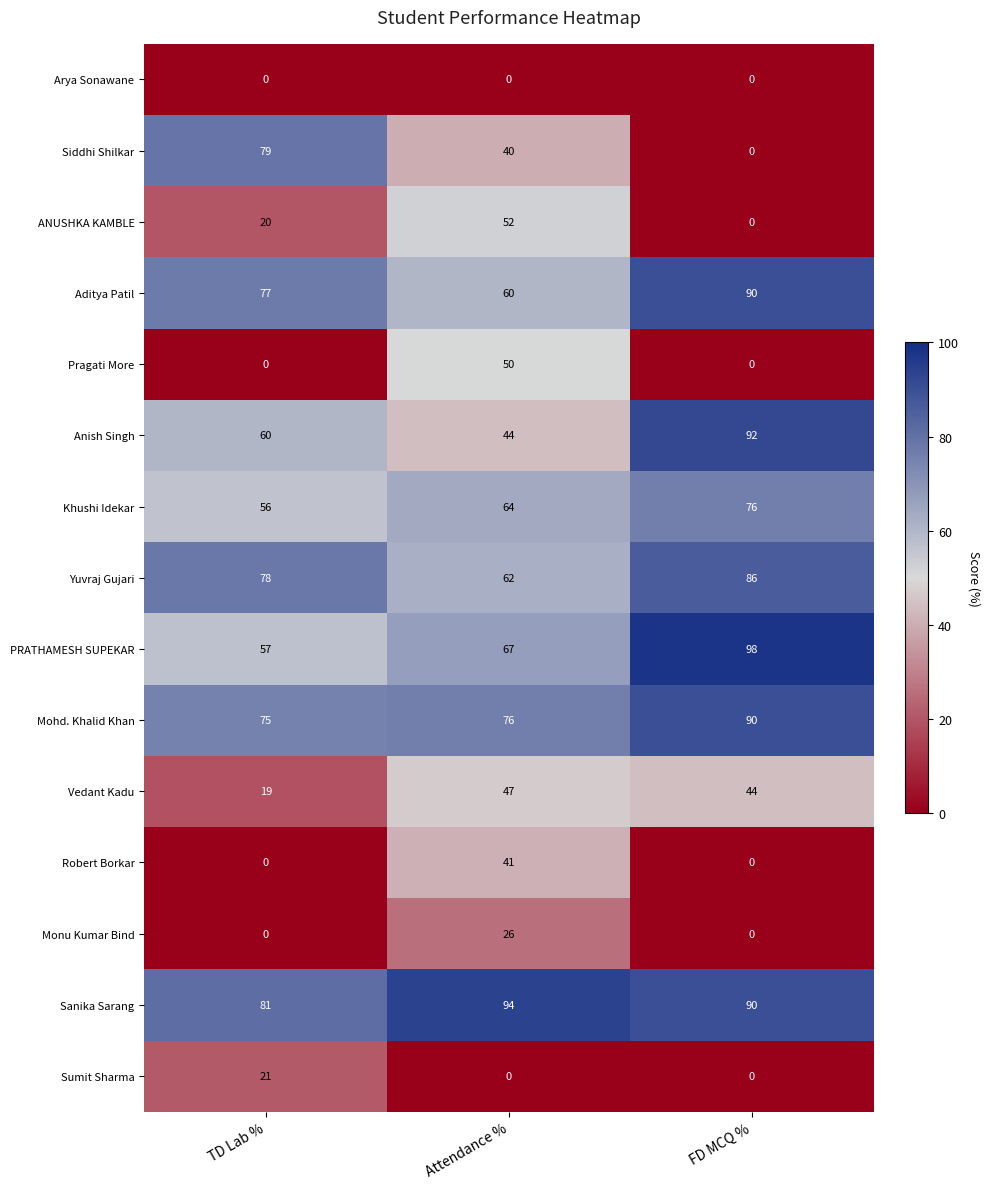

At how many categories does at least one series exceed 17?

3